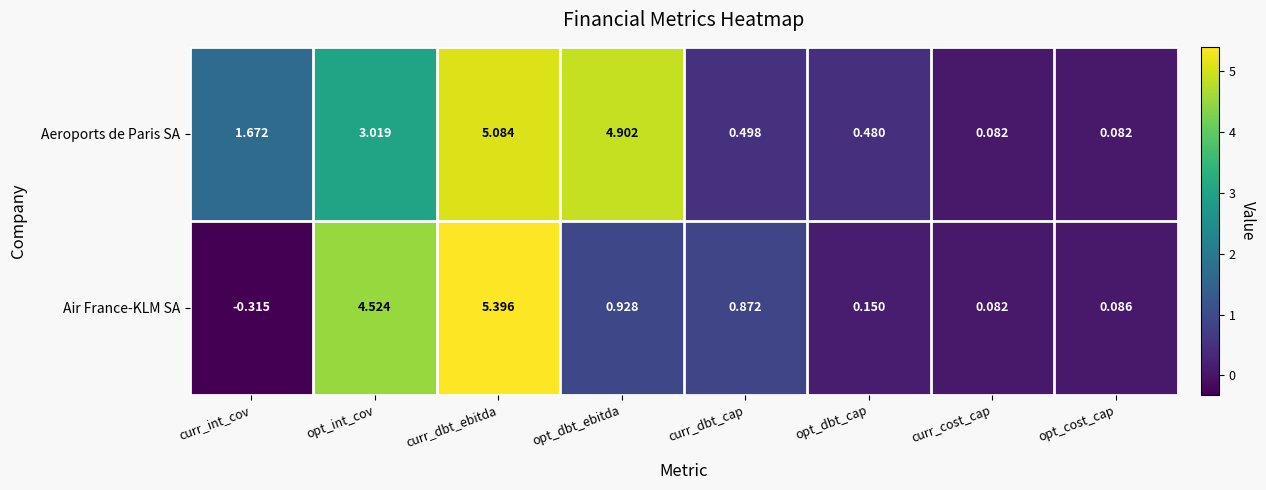

Where is Aeroports de Paris SA nearest to the value 2?

curr_int_cov